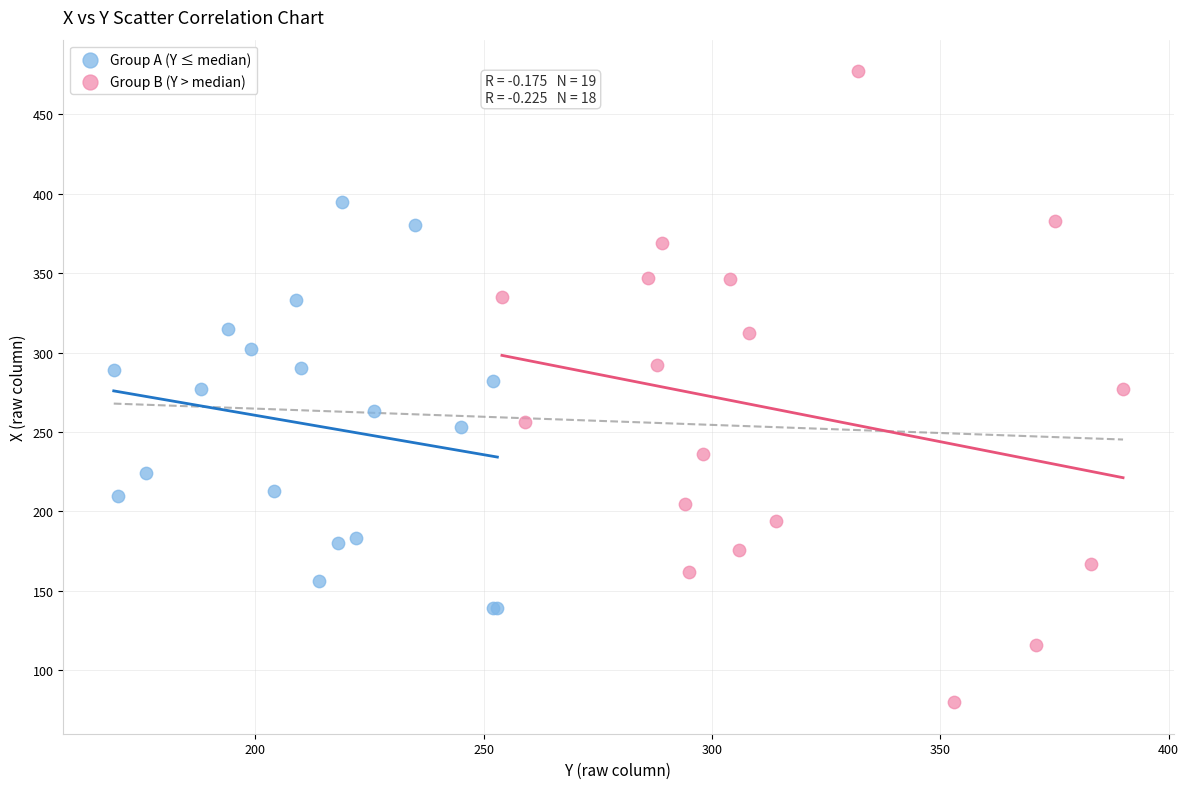

Which series contains the highest Y value?

Group B (Y > median)